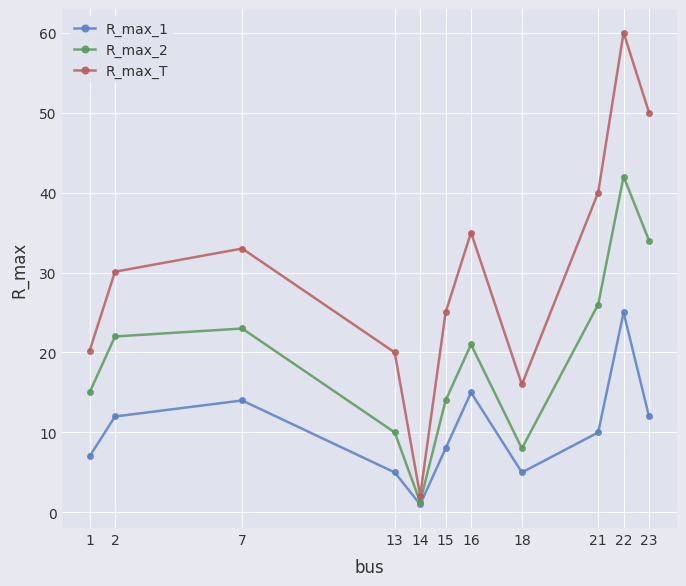

Is it true that R_max_T equals 50.0 at 23?

True